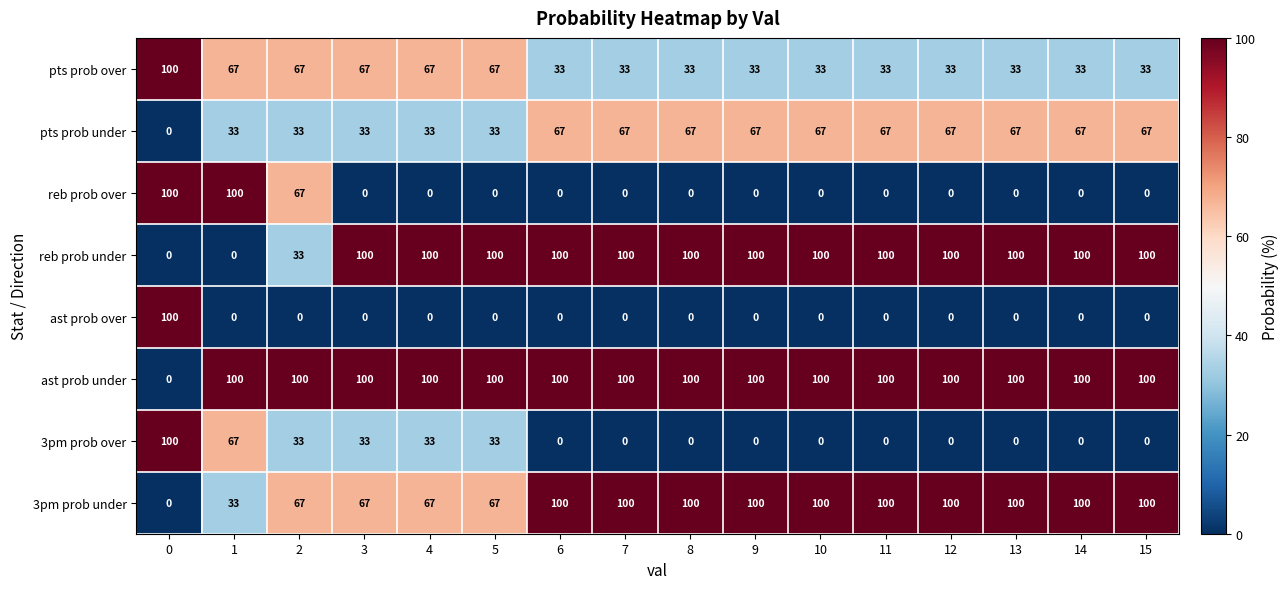

Is it true that ast prob over equals -48 at 12?

False